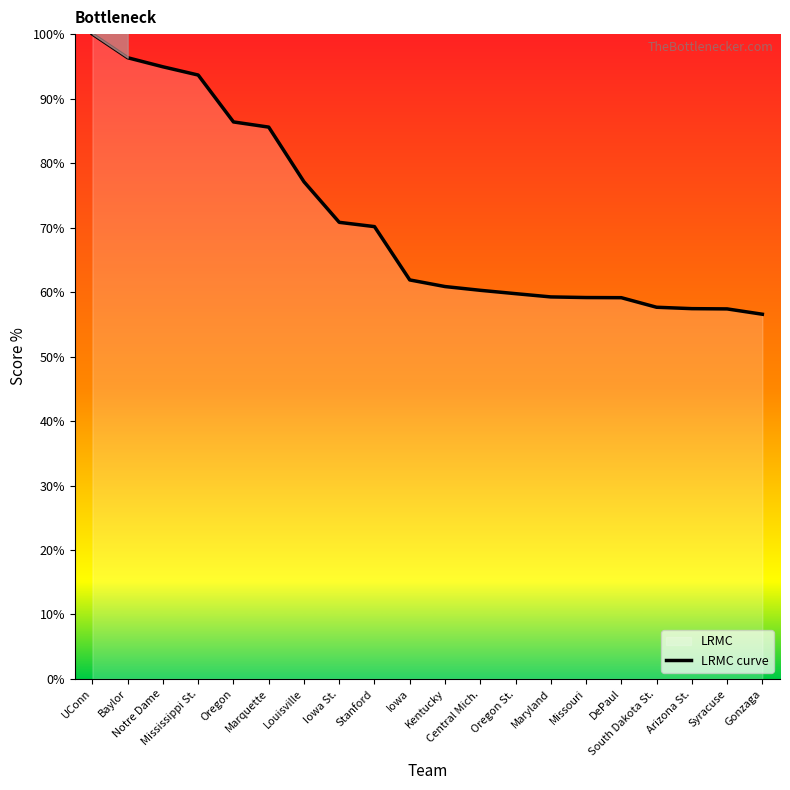

Rank the categories by value from lowest to highest.

Gonzaga, Syracuse, Arizona St., South Dakota St., DePaul, Missouri, Maryland, Oregon St., Central Mich., Kentucky, Iowa, Stanford, Iowa St., Louisville, Marquette, Oregon, Mississippi St., Notre Dame, Baylor, UConn